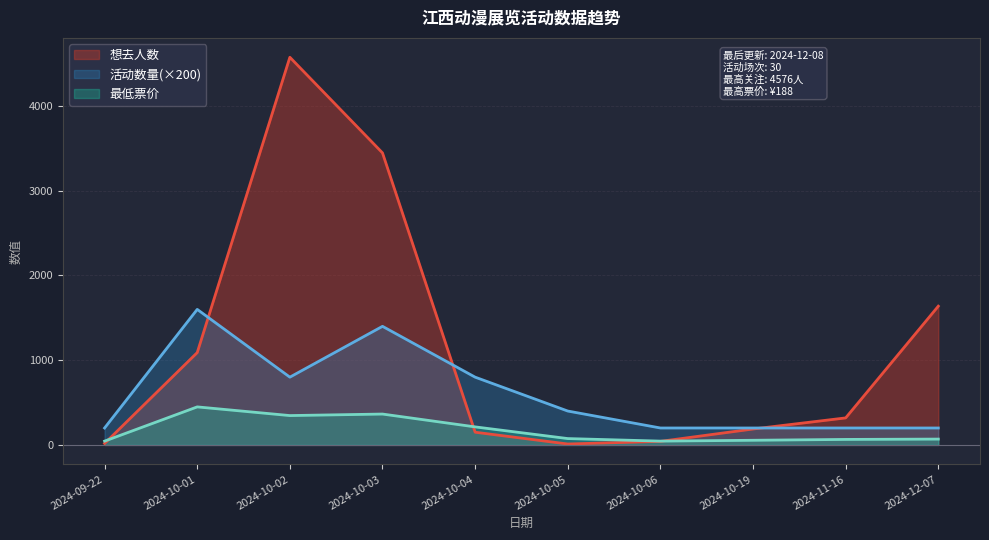

Which series changed the most between 2024-10-01 and 2024-10-19?

活动数量(×200)